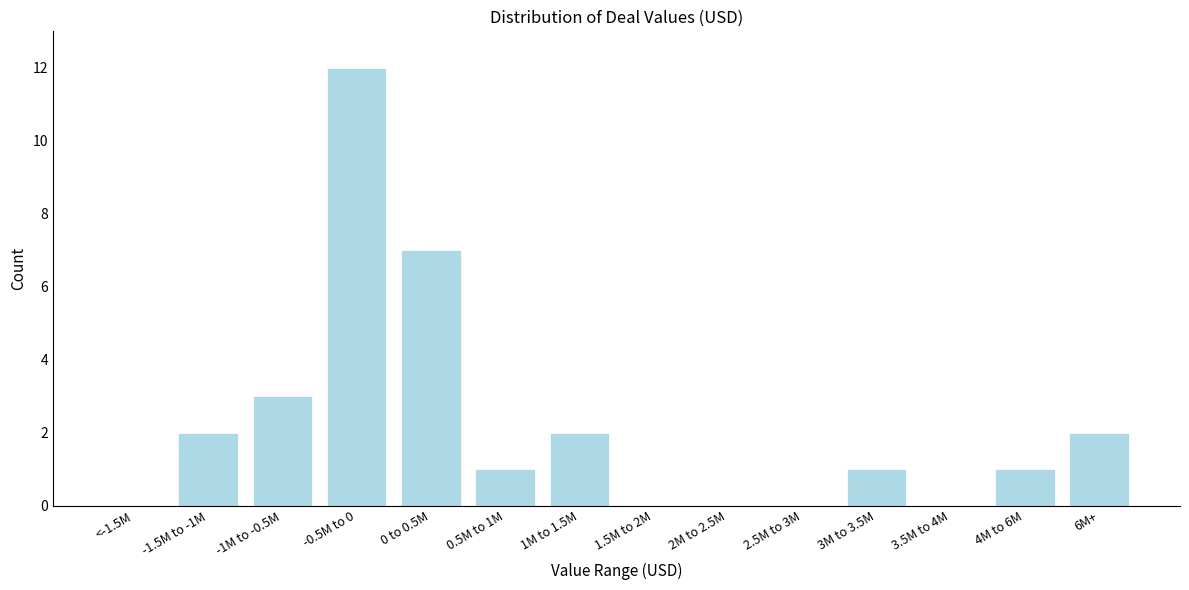

Reading left to right, list all the values displayed in this chart.

<-1.5M=0	-1.5M to -1M=2	-1M to -0.5M=3	-0.5M to 0=12	0 to 0.5M=7	0.5M to 1M=1	1M to 1.5M=2	1.5M to 2M=0	2M to 2.5M=0	2.5M to 3M=0	3M to 3.5M=1	3.5M to 4M=0	4M to 6M=1	6M+=2